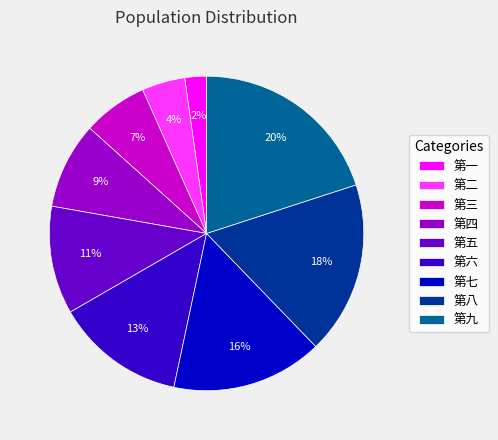

To the nearest percent, what is the average slice percentage?

11%